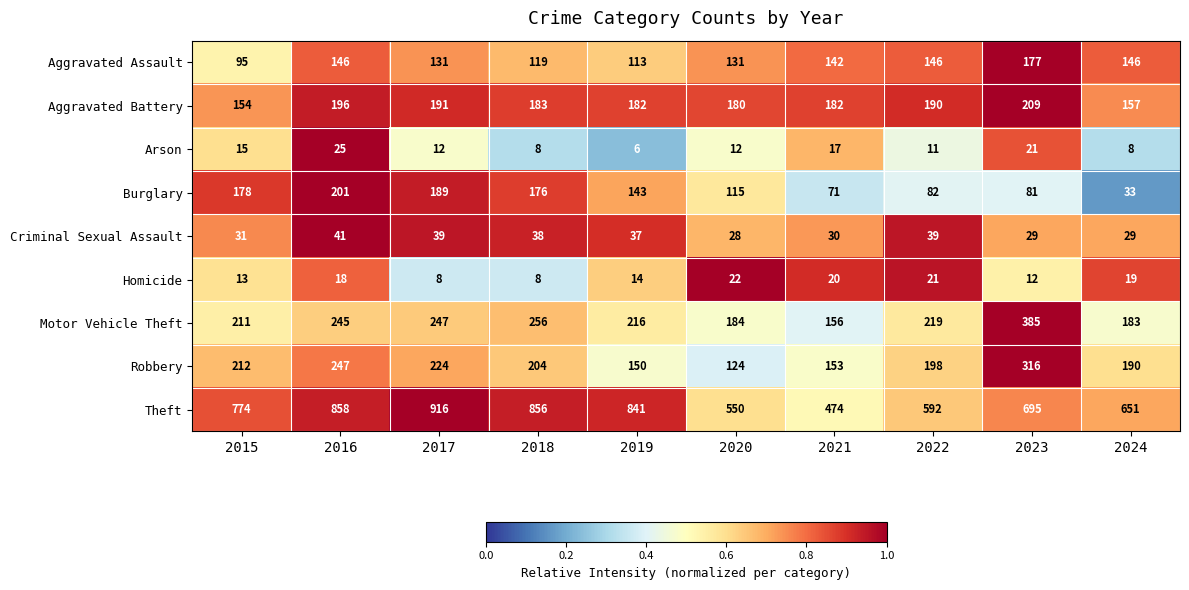

What is the lowest value of the Arson series?

6